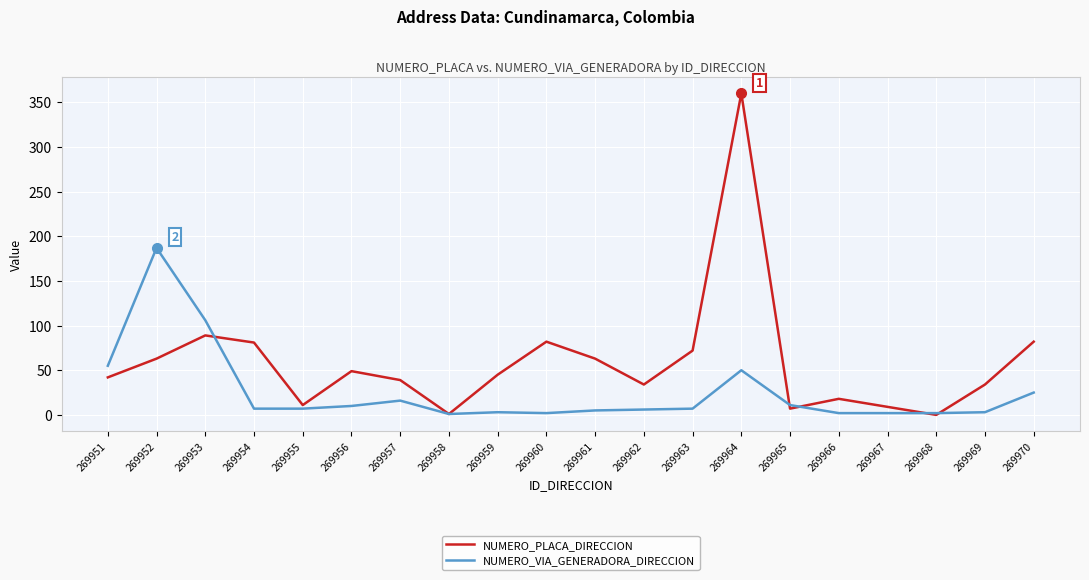

Is the value of NUMERO_PLACA_DIRECCION at 269963 greater than the value of NUMERO_VIA_GENERADORA_DIRECCION at 269961?

Yes